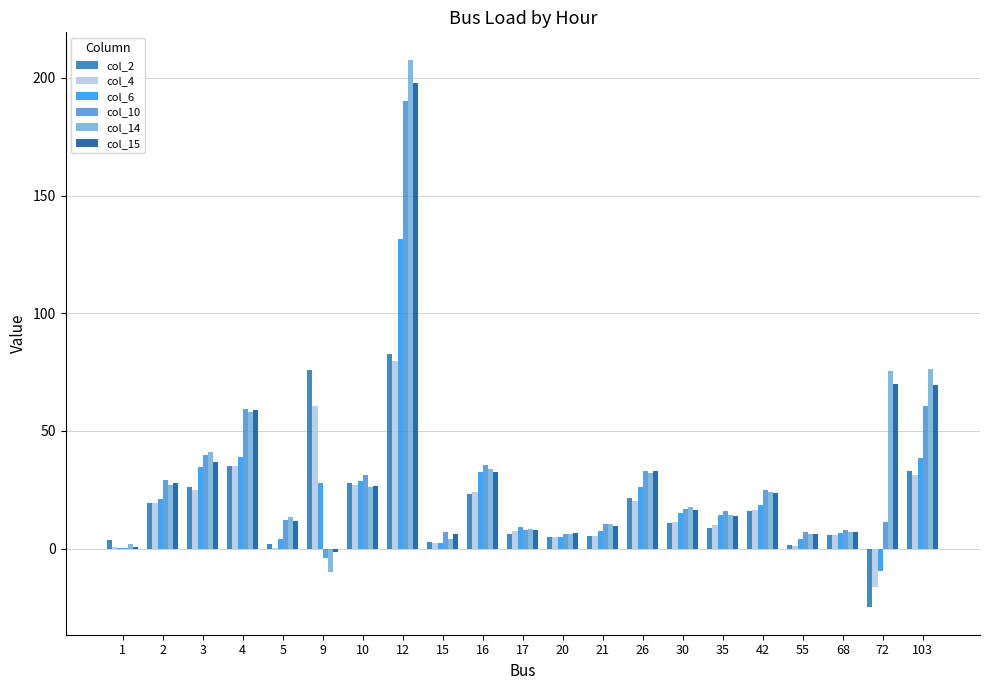

What is the sum of all col_2 values?

388.0